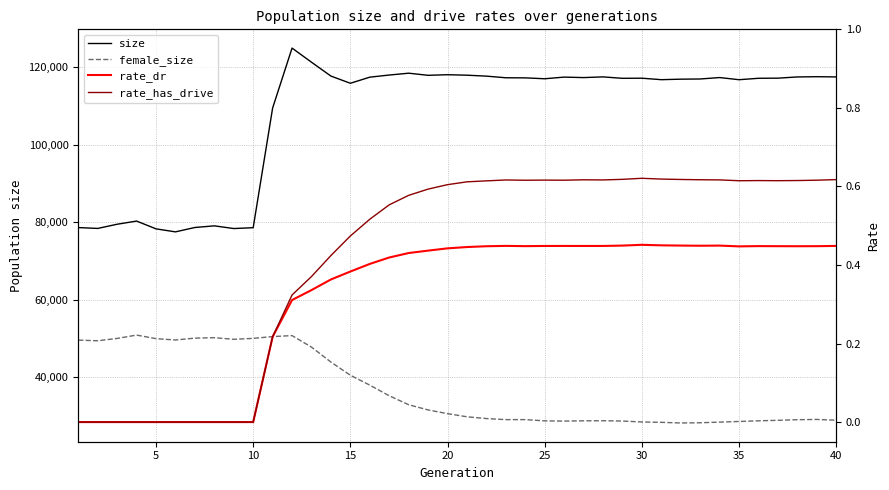

Does the chart have visible grid lines?

Yes